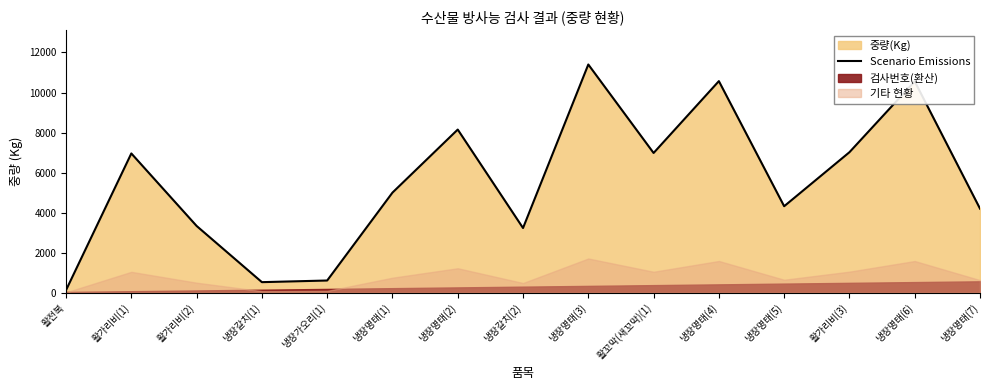

Is it true that the value at 활가리비(3) is 7018?

True